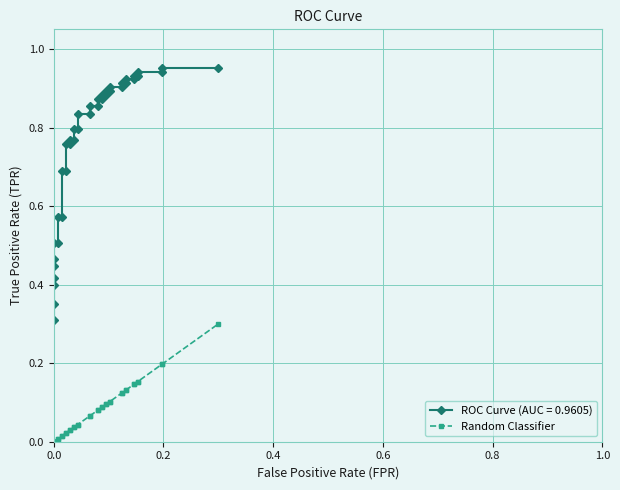

Is it true that the value at 17 is 0.0?

False